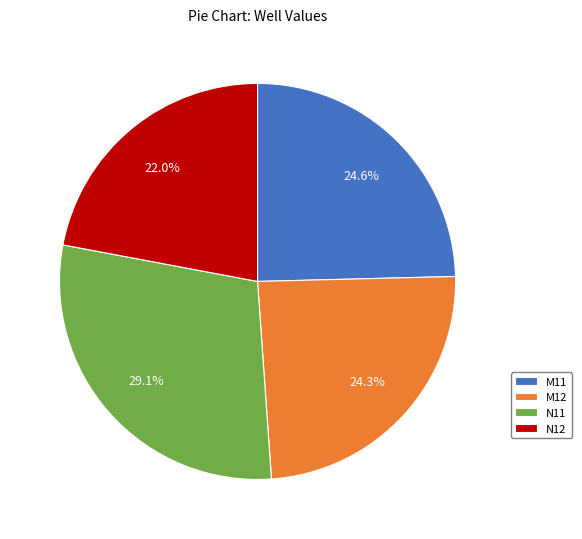

What percentage is the M11 slice, to the nearest percent?

25%